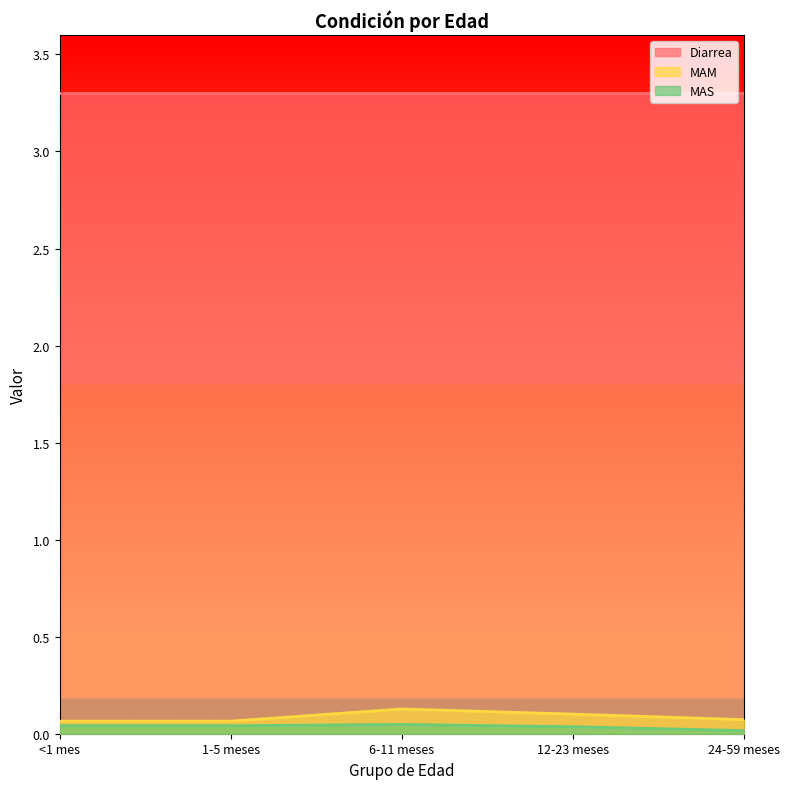

True or false: MAS has more than 1 interior local peaks.

False